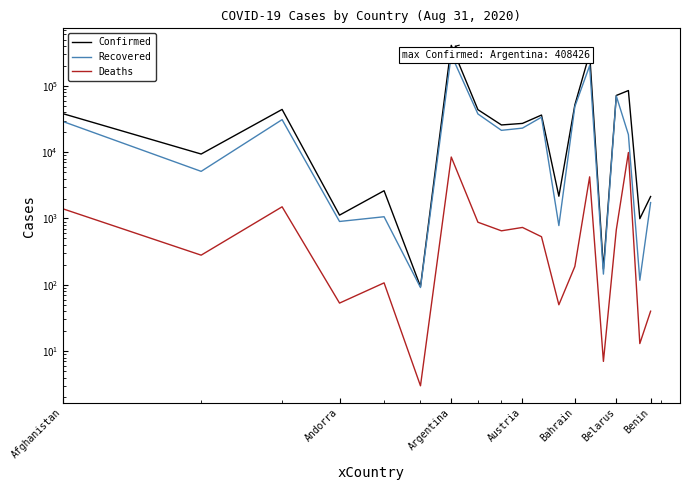

True or false: Recovered and Deaths cross at least once.

False